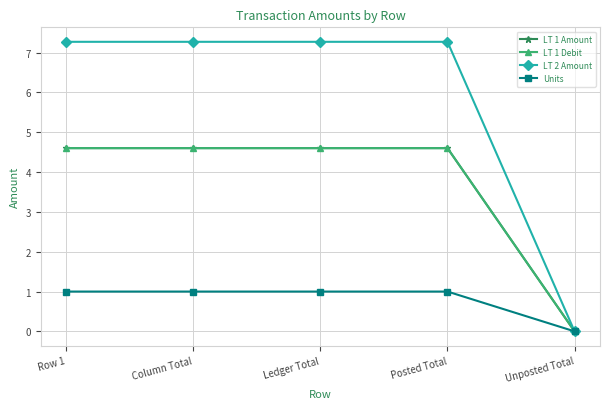

Does the chart have visible grid lines?

Yes